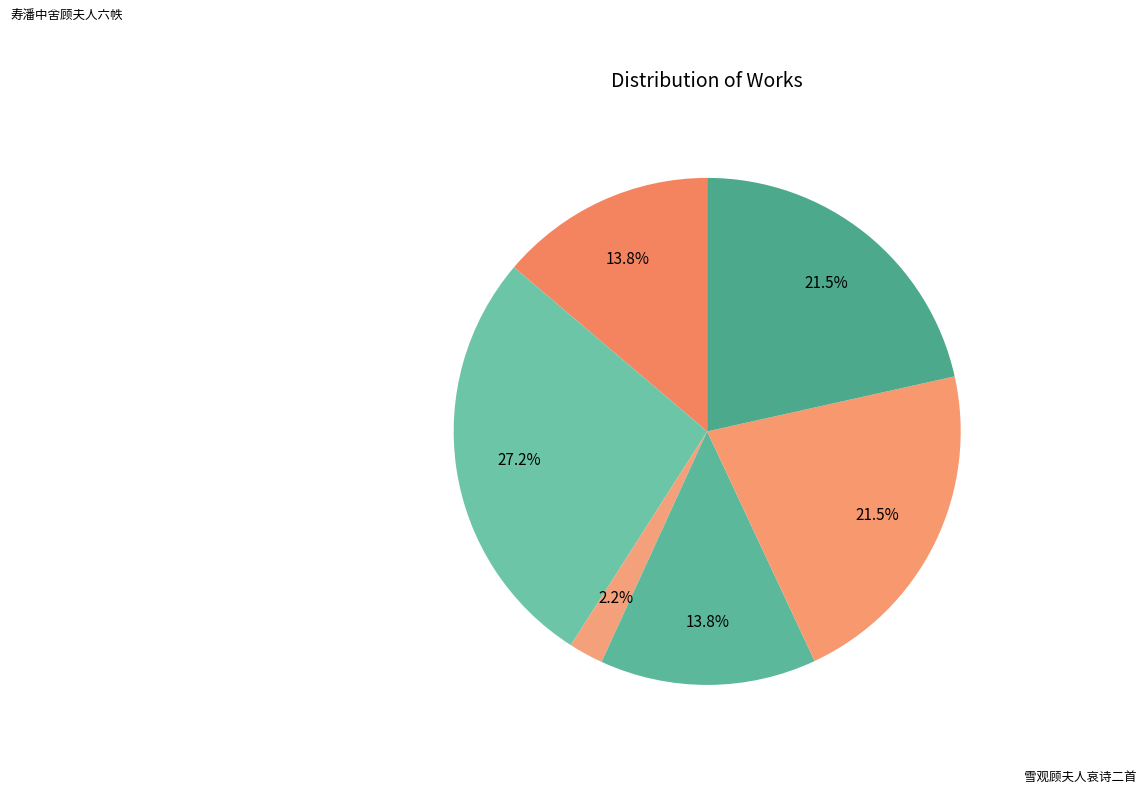

How many slices are in this pie chart?

6